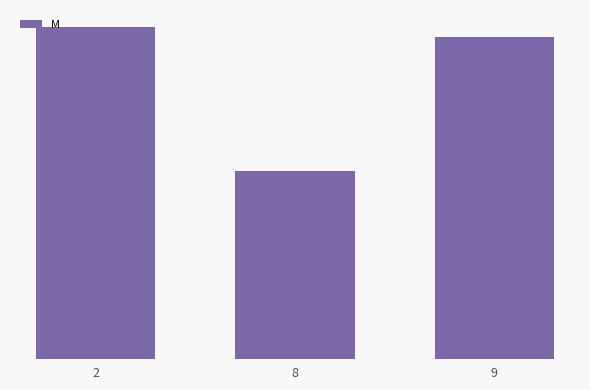

How many data points are above 40310?

1